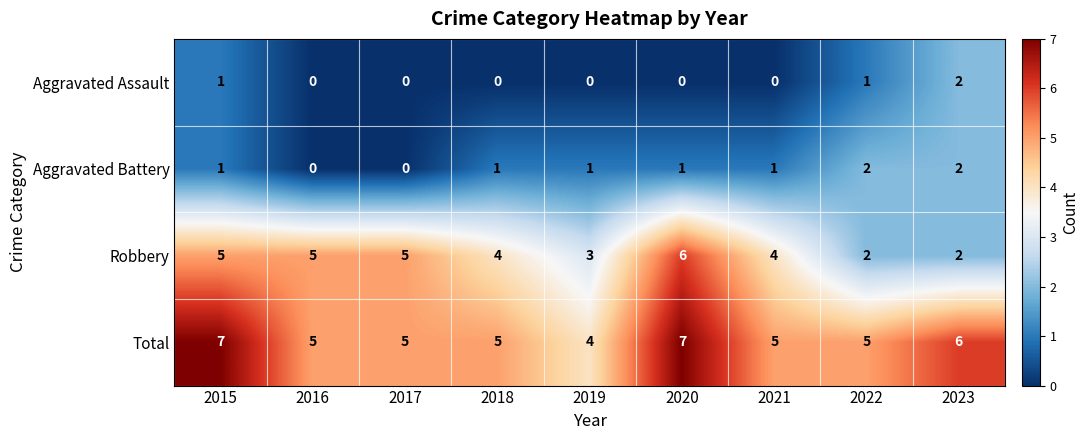

Which series has the largest total across all categories?

Total